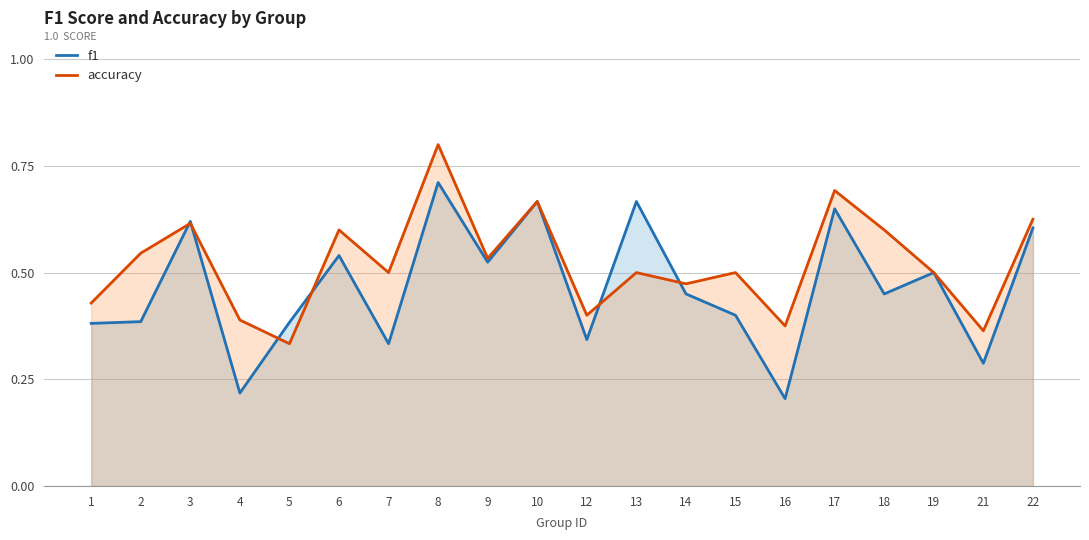

True or false: f1 has more than 0 interior local peaks.

True